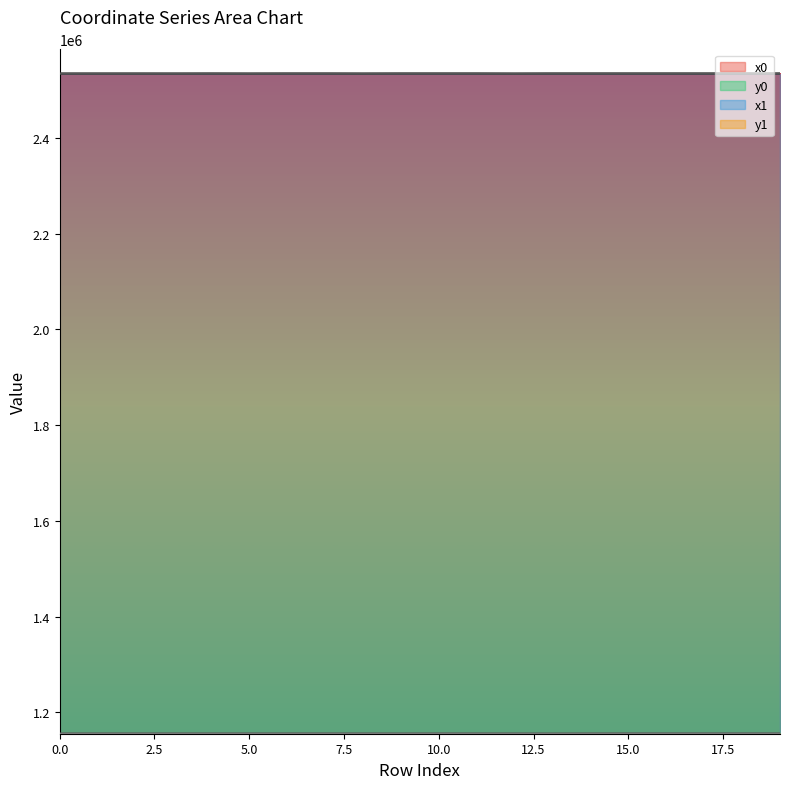

What are all the series names shown in the legend?

x0, y0, x1, y1